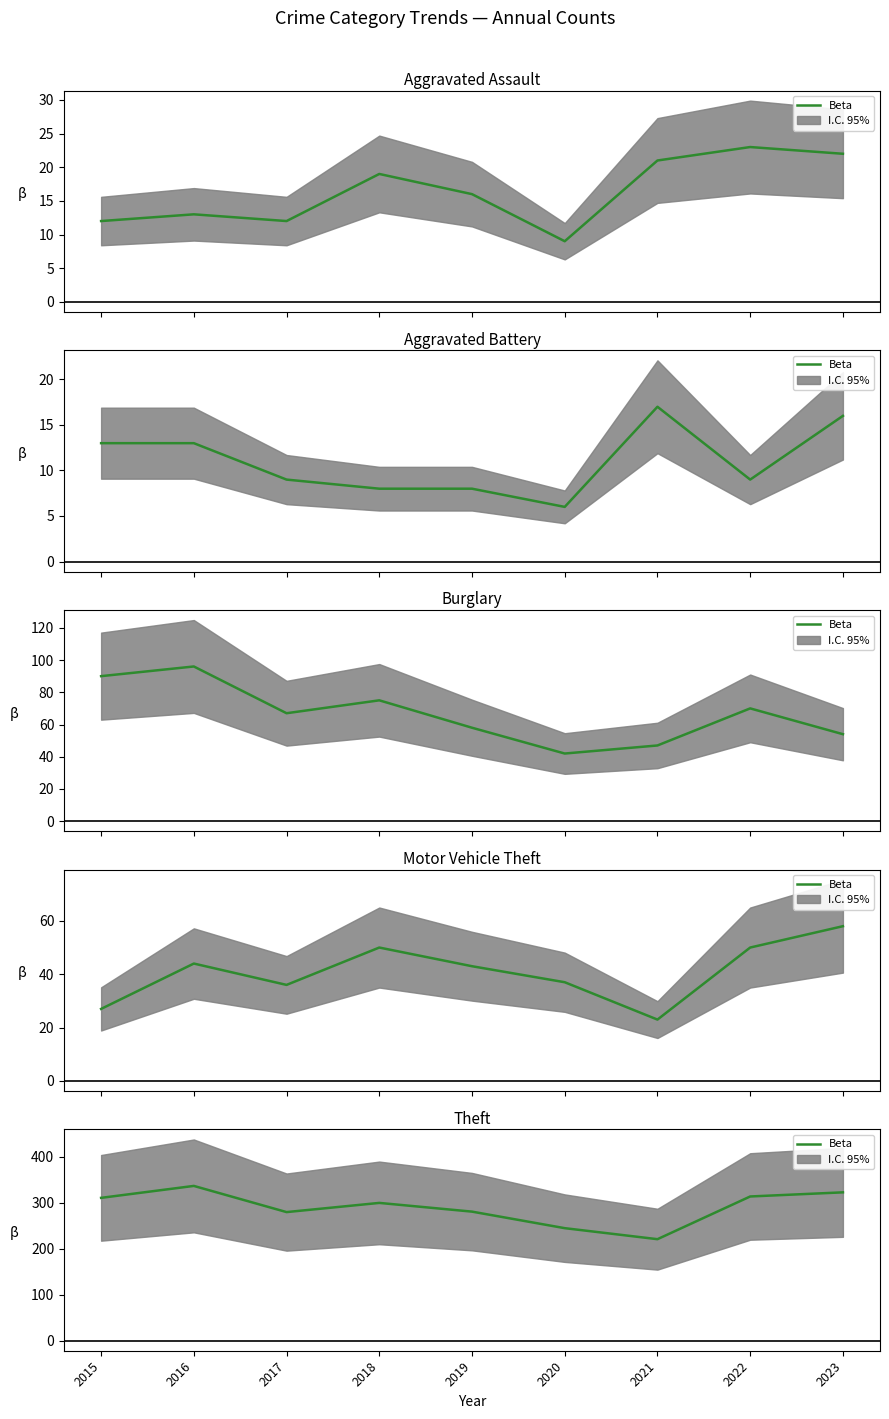

Rank the categories by value from lowest to highest.

2021, 2020, 2017, 2019, 2018, 2015, 2022, 2023, 2016